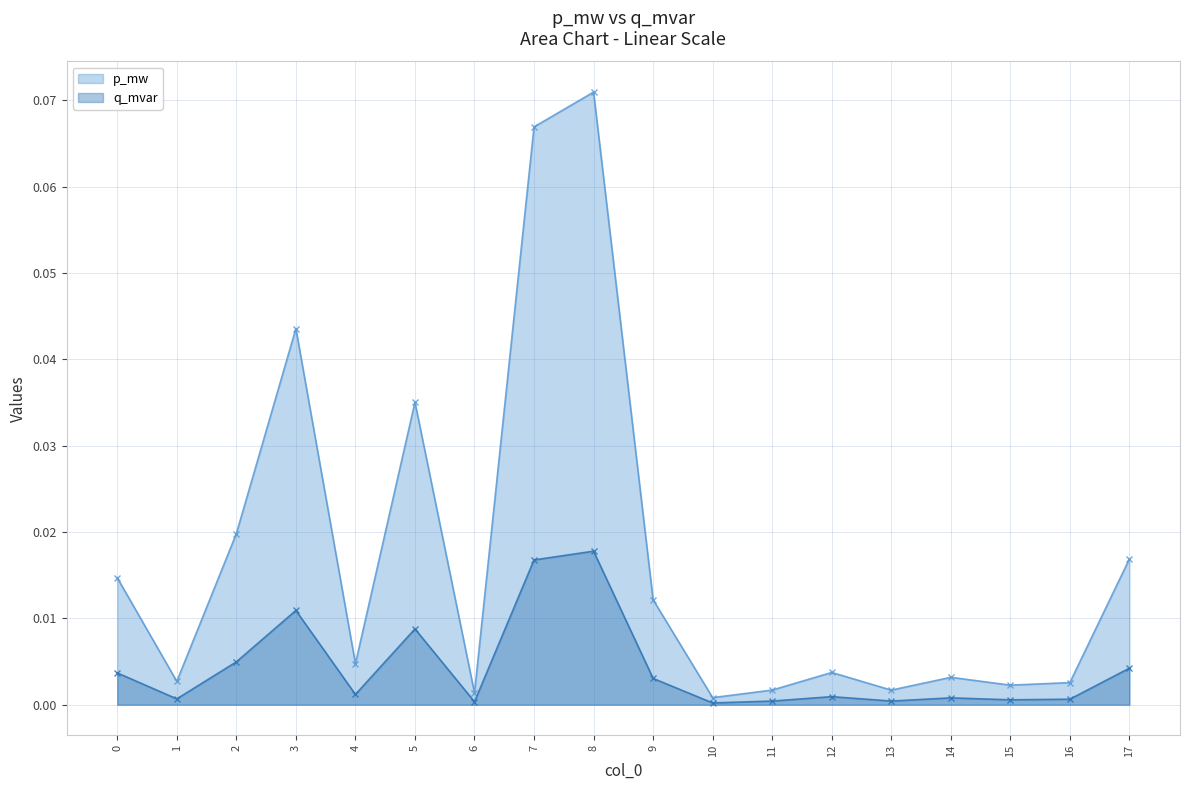

True or false: p_mw and q_mvar intersect in this chart.

False